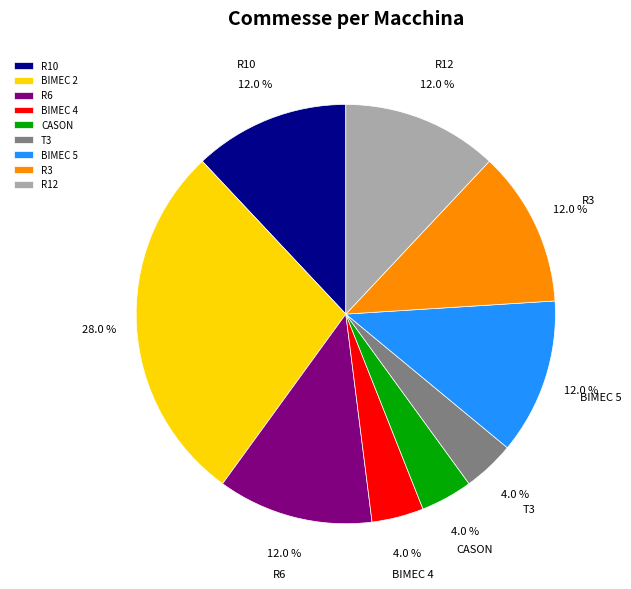

True or false: R10 accounts for 12% of the total.

True